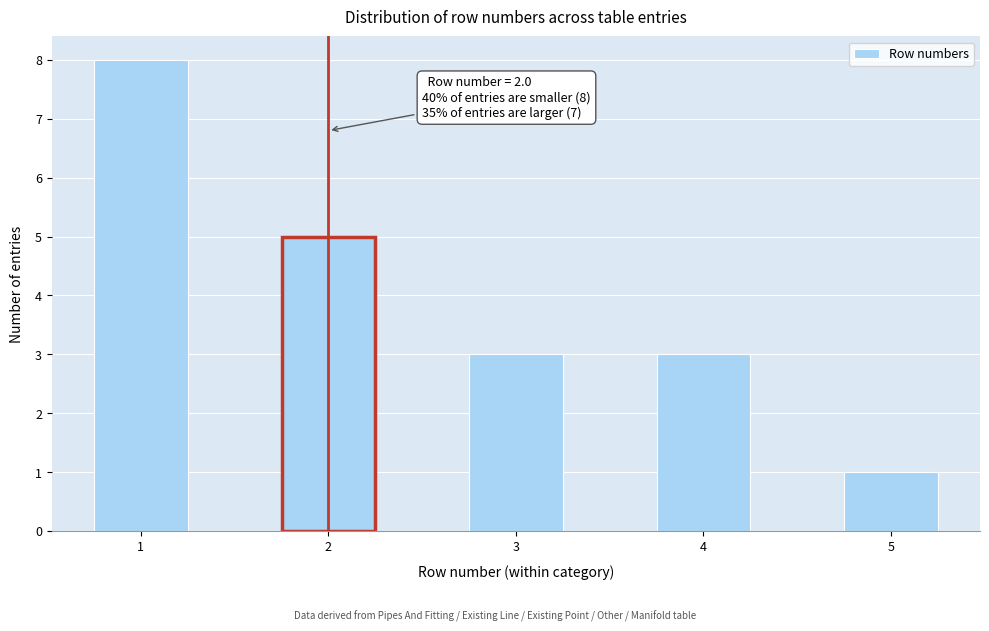

Which range on the x-axis has the tallest bar?

0.75 to 1.25